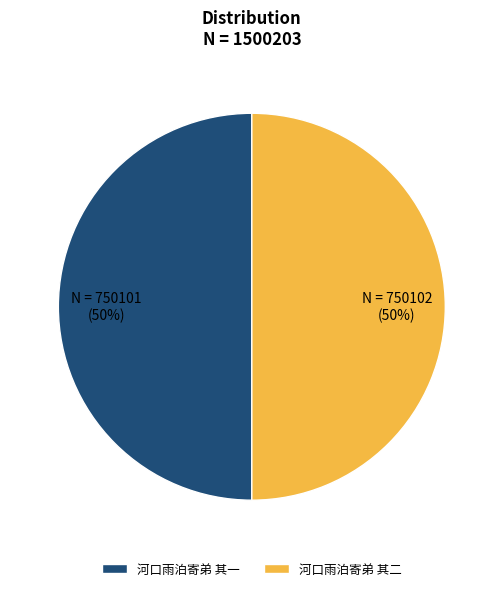

To the nearest percent, what percentage of the pie is 河口雨泊寄弟 其二?

50%